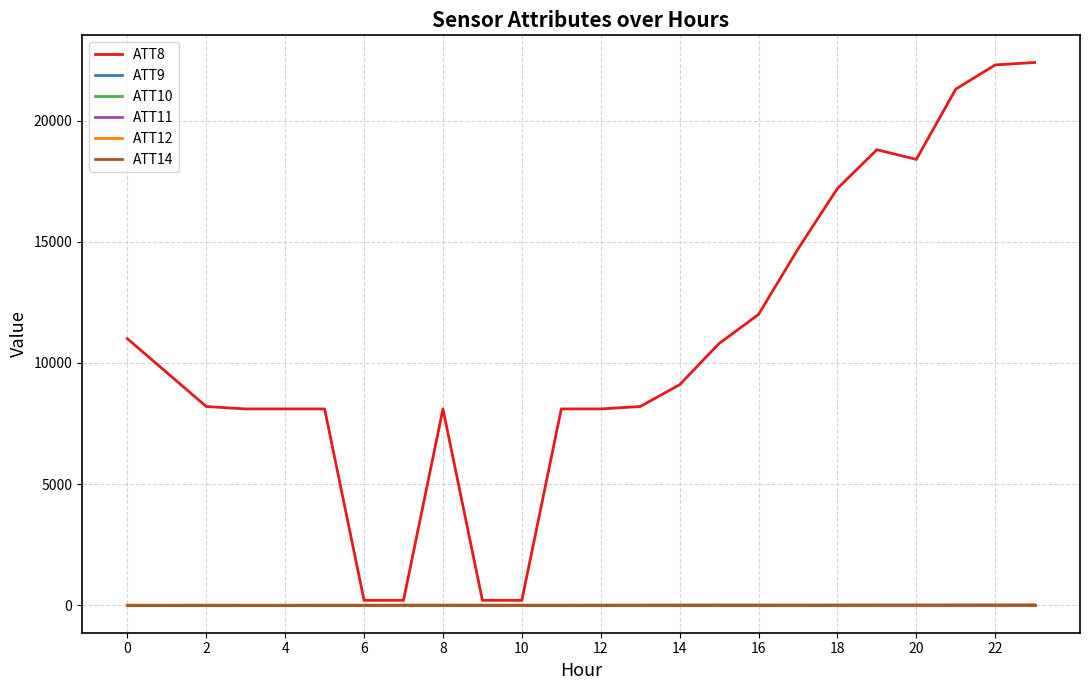

Is this an area chart (filled region under the line)?

No